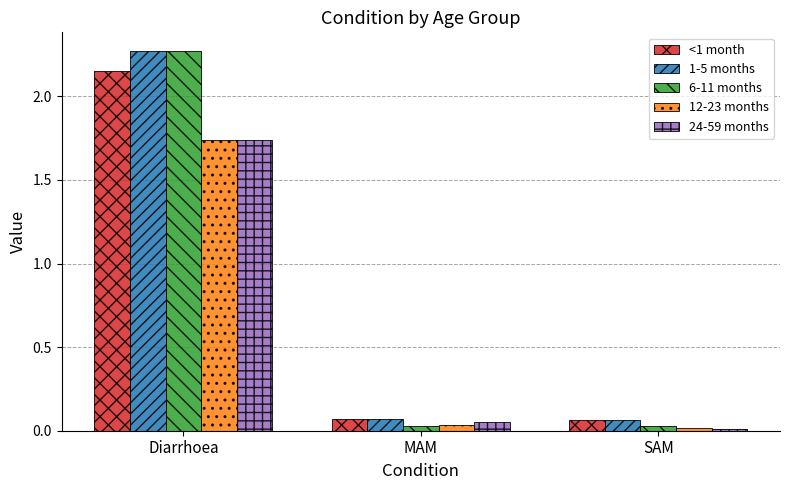

At which category does the chart reach its peak across all series?

Diarrhoea